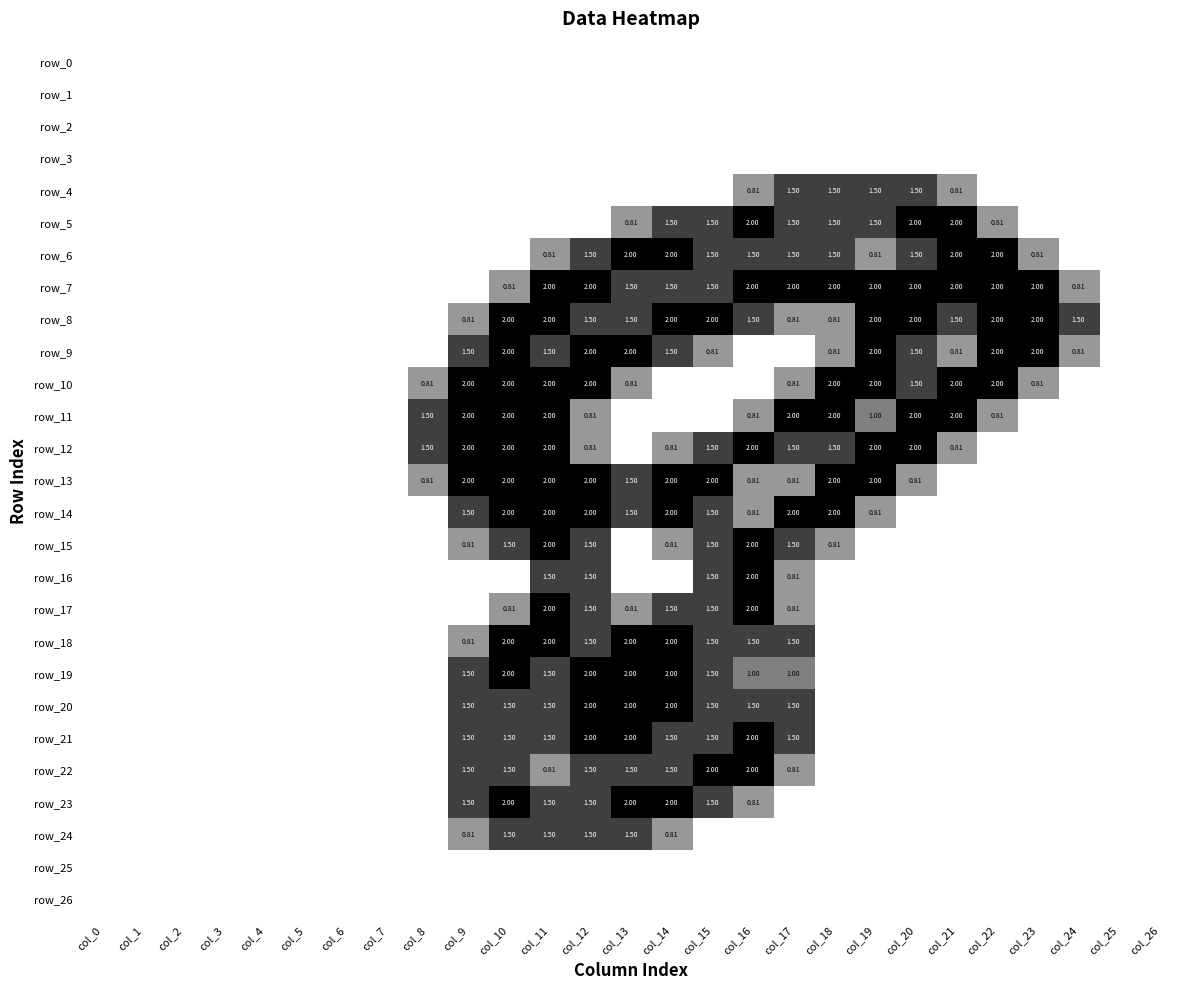

What is the maximum value shown in the chart?

2.0